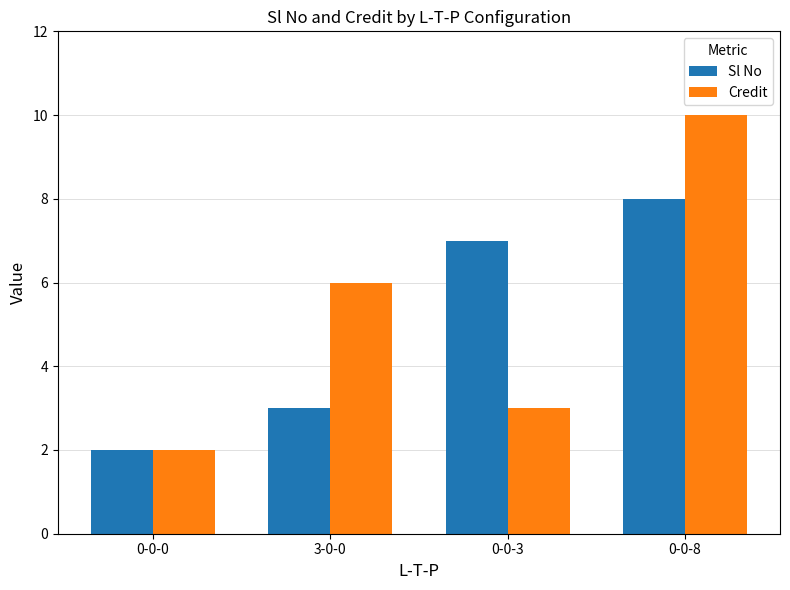

Reading right to left, what are all the values shown in this chart?

Sl No: 0-0-8=8	0-0-3=7	3-0-0=3	0-0-0=2
Credit: 0-0-8=10	0-0-3=3	3-0-0=6	0-0-0=2